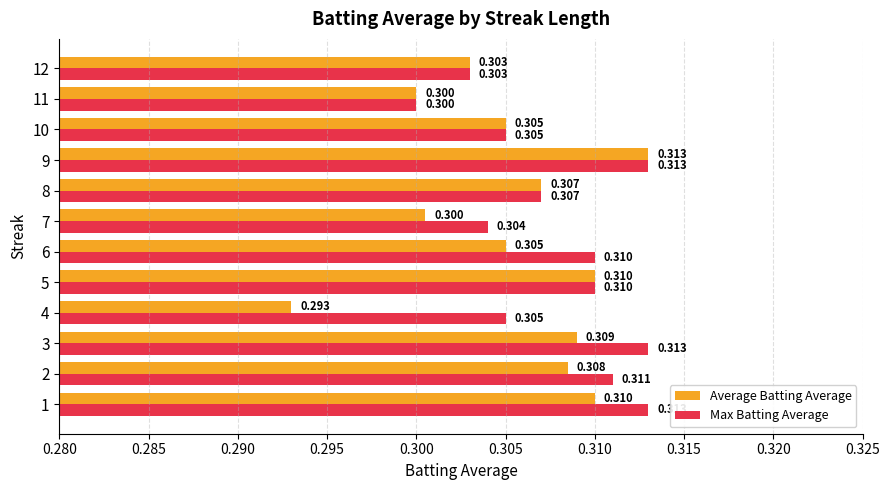

List the series in order of their overall mean, lowest first.

Average Batting Average, Max Batting Average